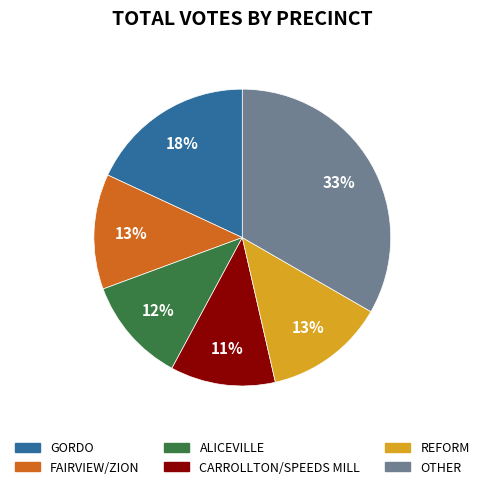

To the nearest percent, what is the difference between the largest and smallest slice percentages?

22%